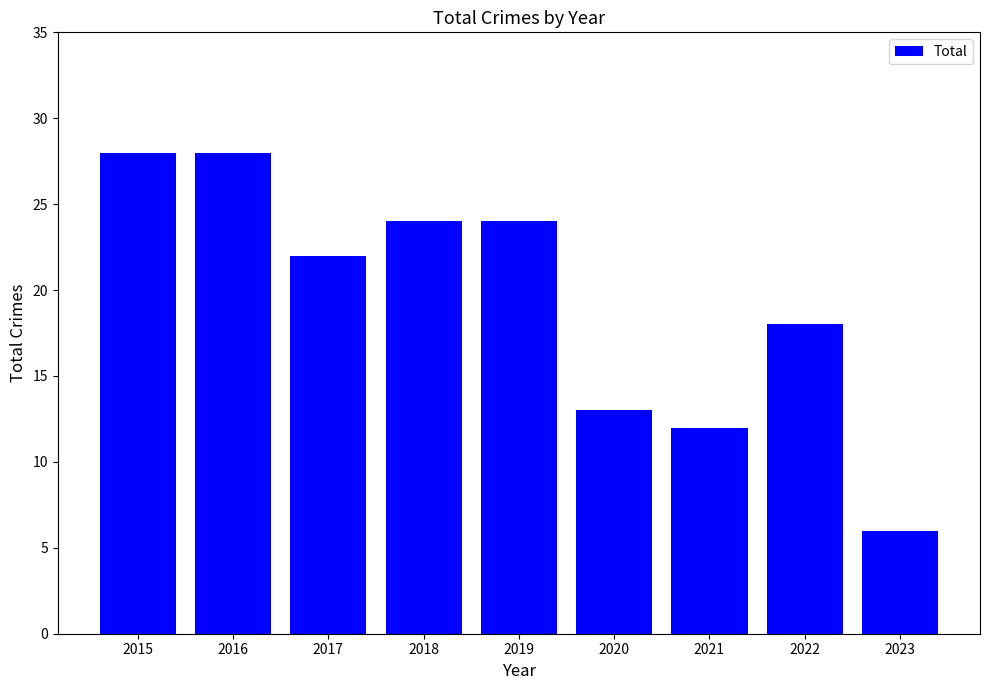

Reading right to left, transcribe all the data shown in this chart.

2023=6	2022=18	2021=12	2020=13	2019=24	2018=24	2017=22	2016=28	2015=28